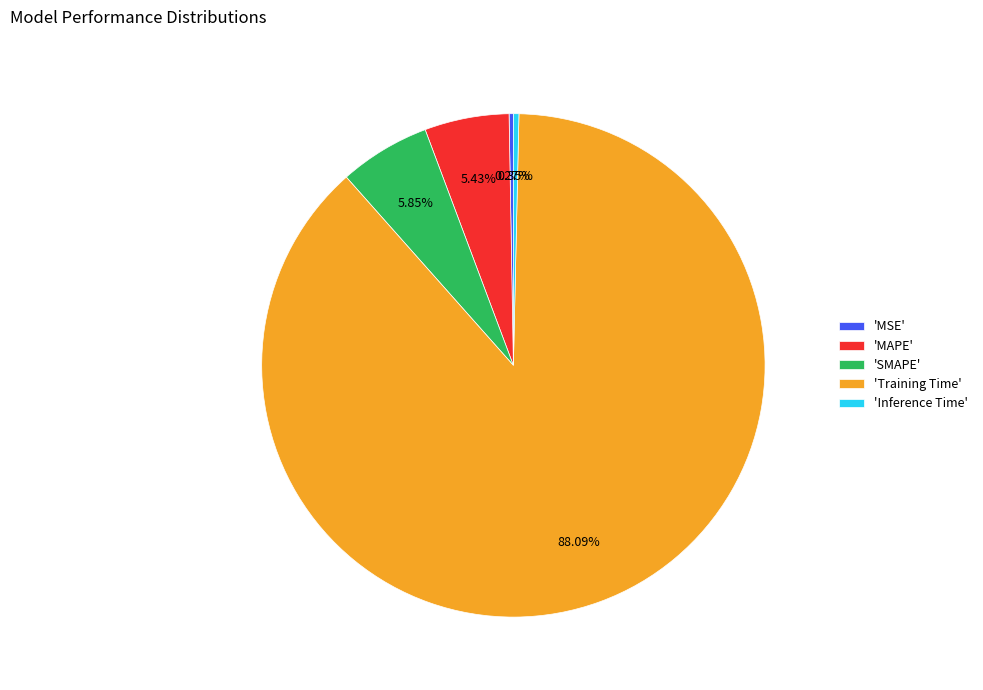

Combined, do 'Training Time' and 'MAPE' account for over 50%?

Yes